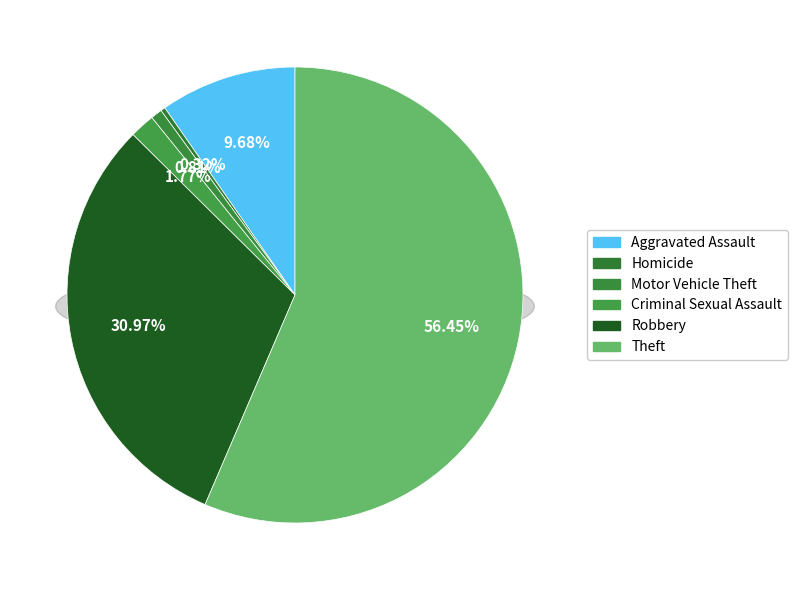

Which category has the biggest portion of the pie?

Theft